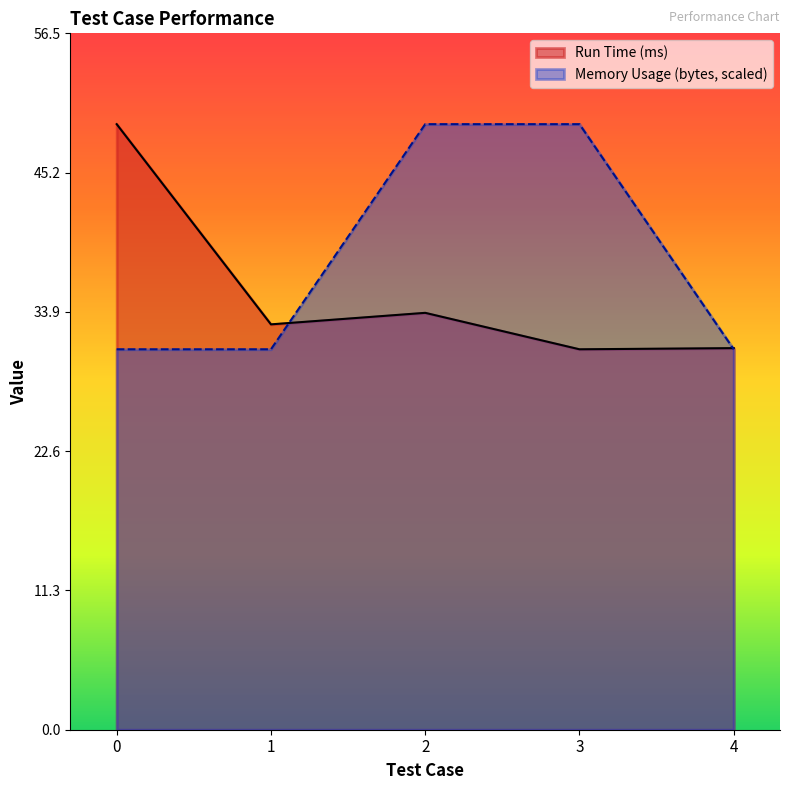

How many intersections are there between Run Time (ms) and Memory Usage (bytes)?

2